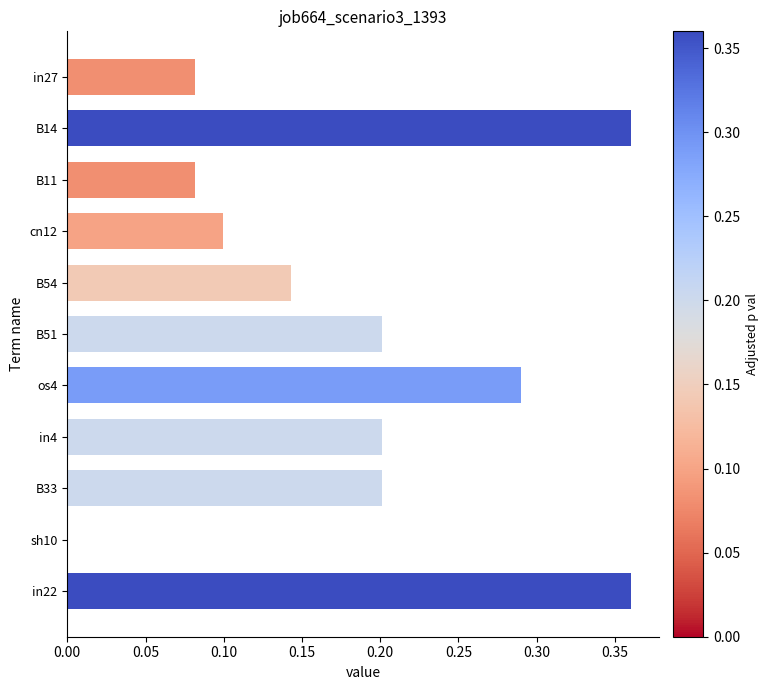

What is the sum of all values?

2.0